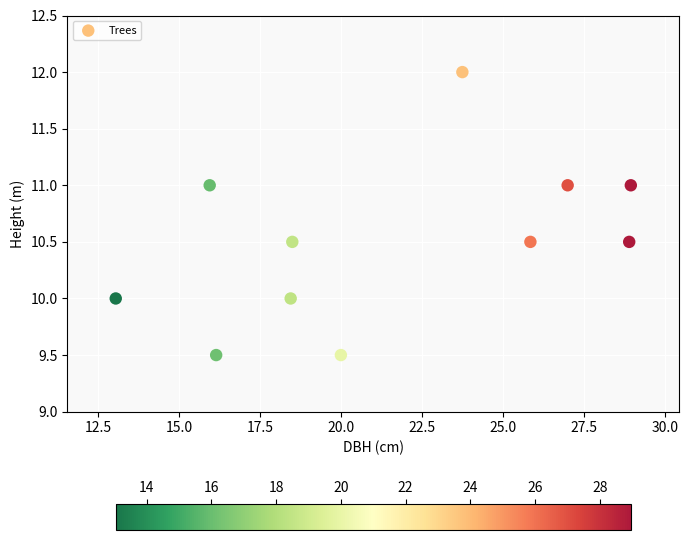

What is the range of X values (max minus min)?

15.9